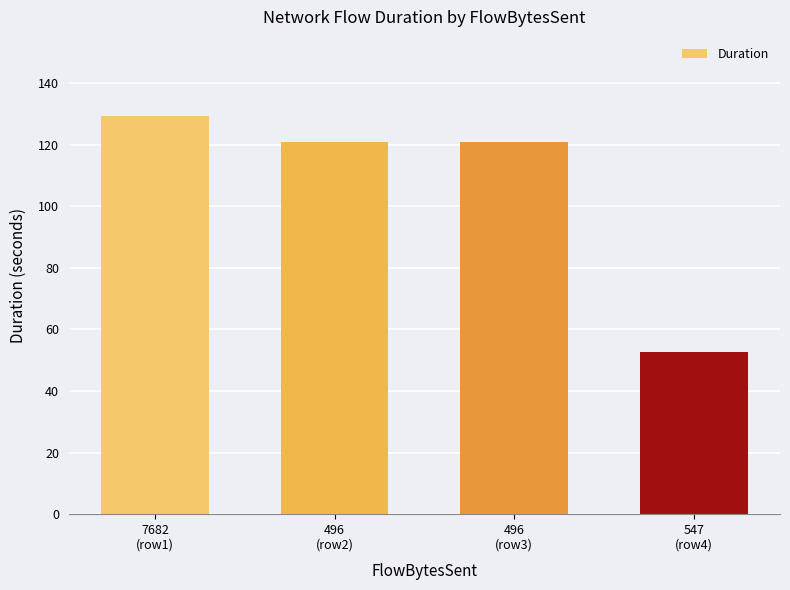

The value at 496
(row3) is 176.1. True or false?

False